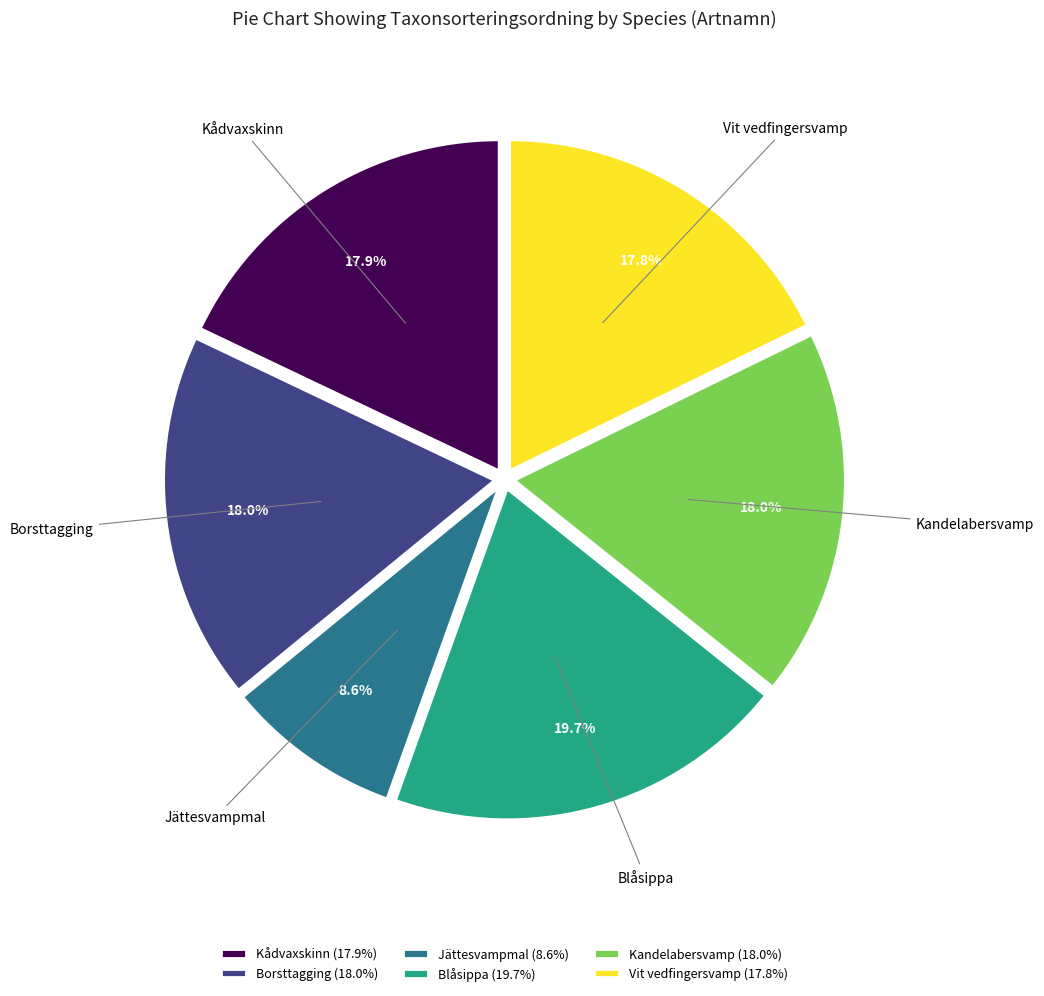

To the nearest percent, what portion does Kådvaxskinn represent?

18%